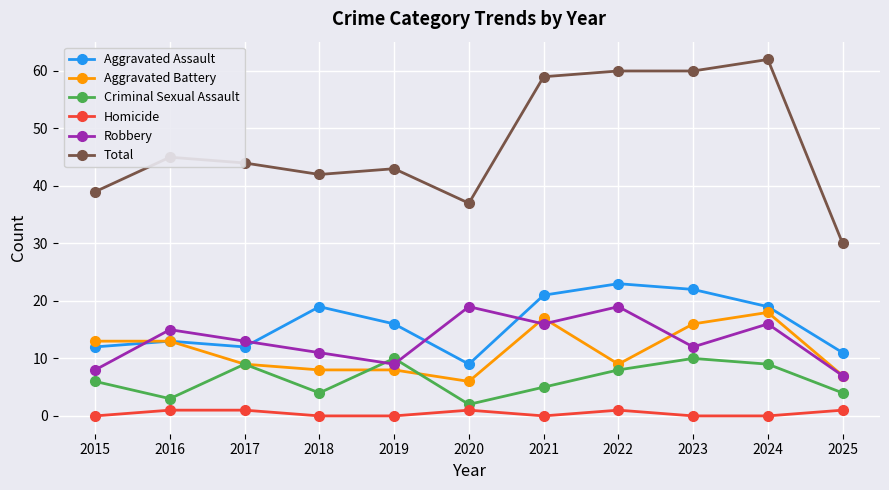

How many lines are shown in the chart?

6